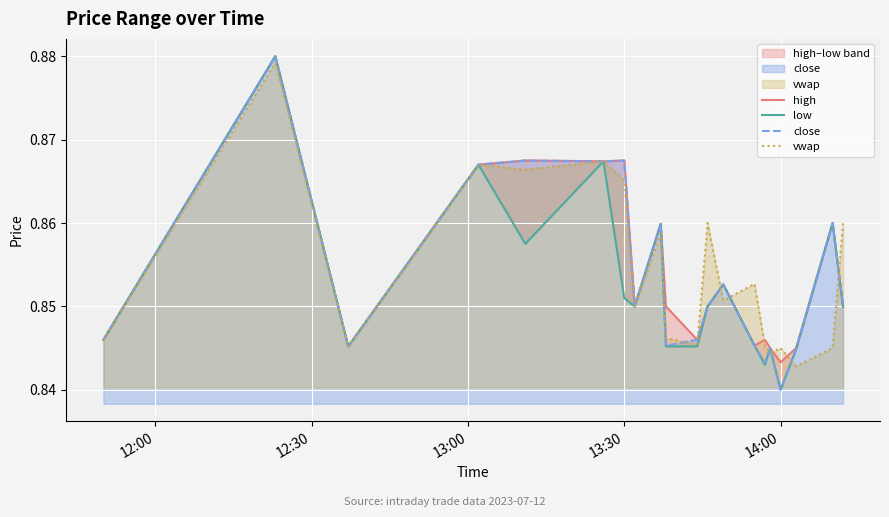

What is the value of the vwap point at the 3rd from the left?

0.8